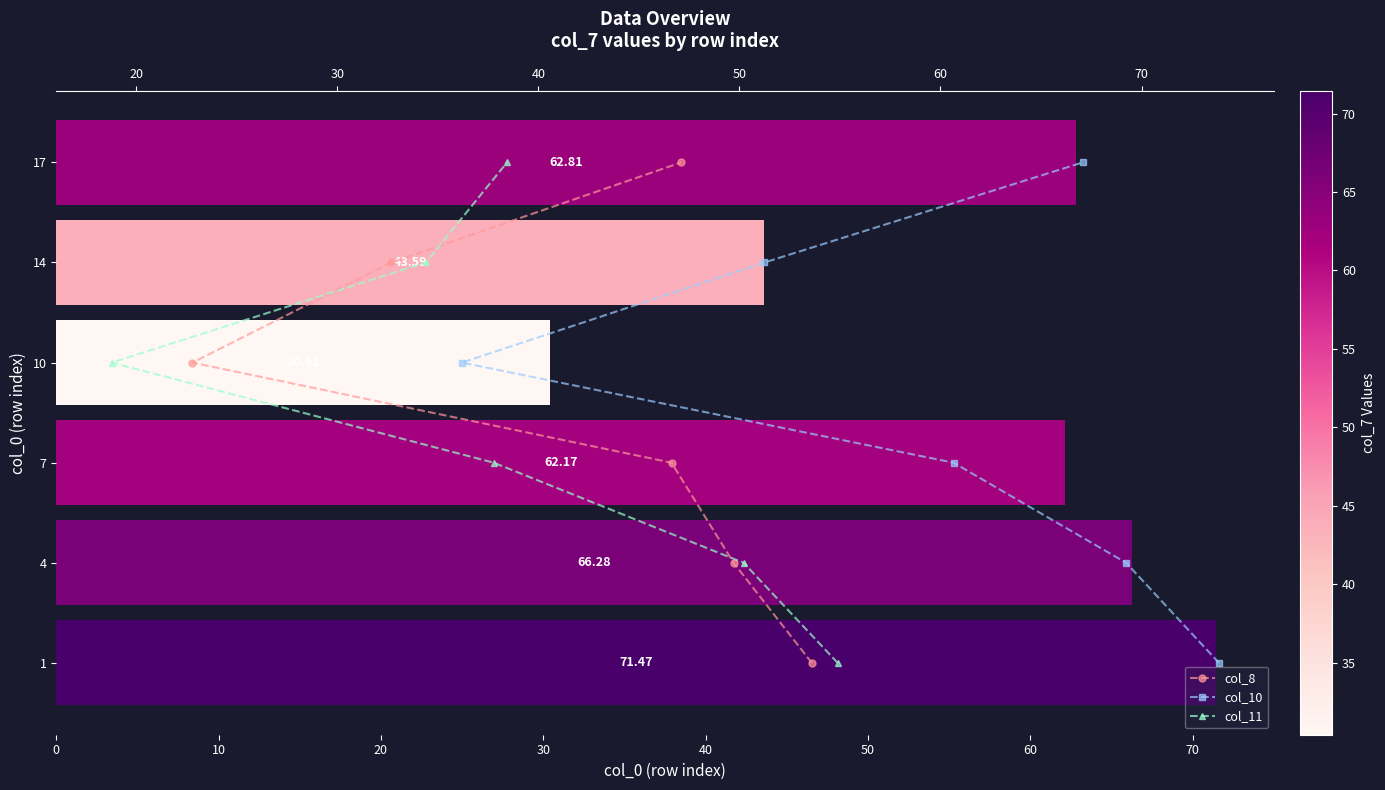

True or false: col_11 has a value of 3 at 20.

False